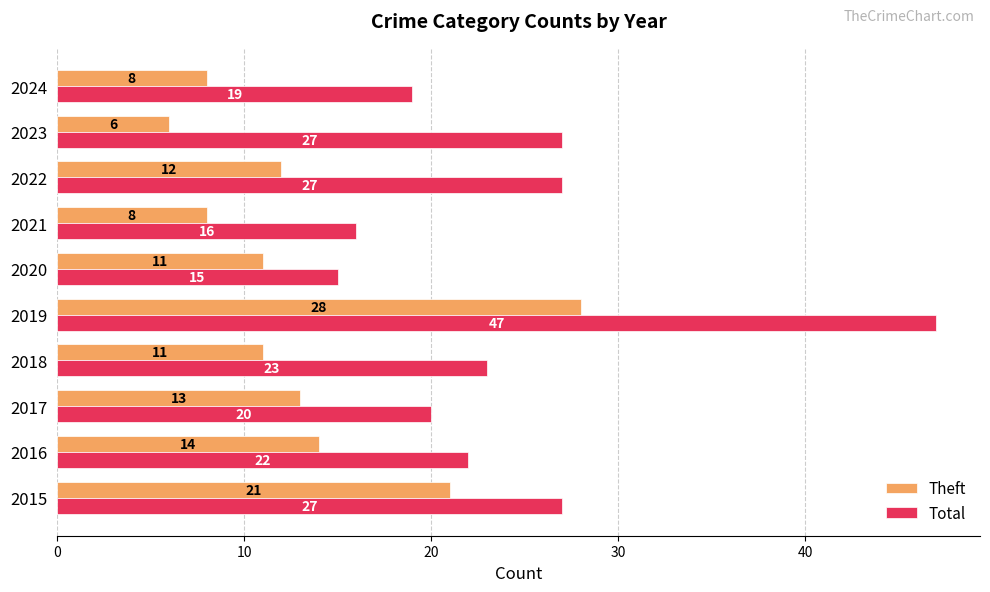

What is the difference between the Theft values at 2021 and 2015?

13